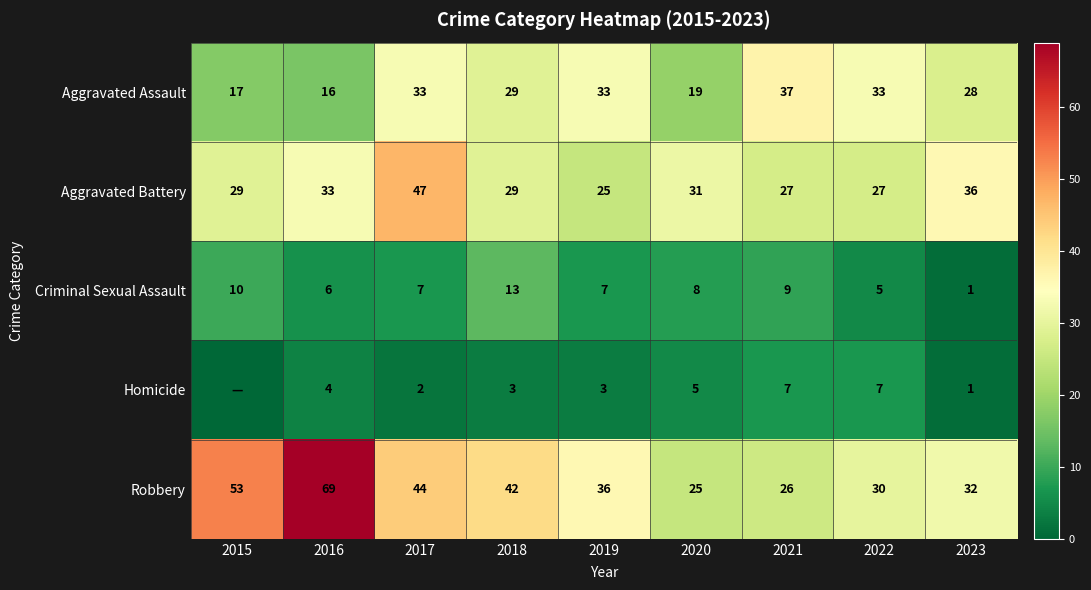

At which category is the sum across all series the highest?

2017